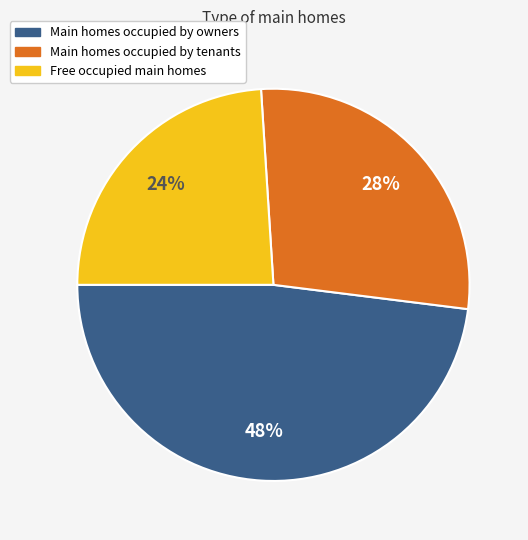

Which category has the biggest portion of the pie?

Main homes occupied by owners